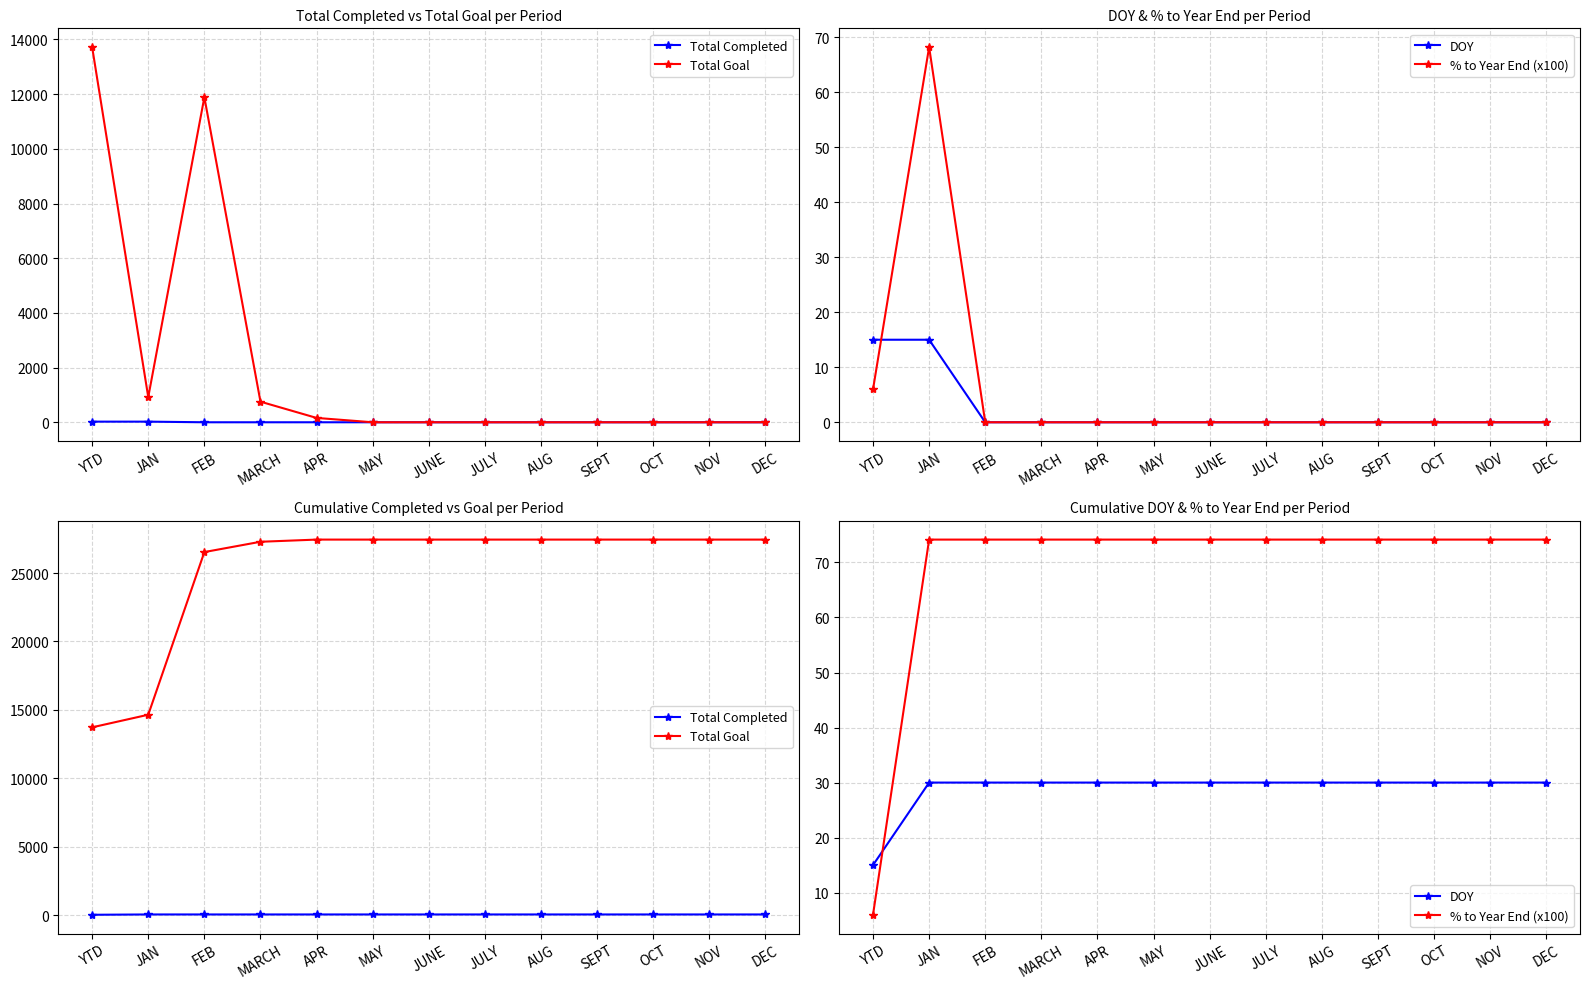

List the series in order of their peak value, lowest first.

DOY, Total Completed, % to Year End (x100), Total Goal